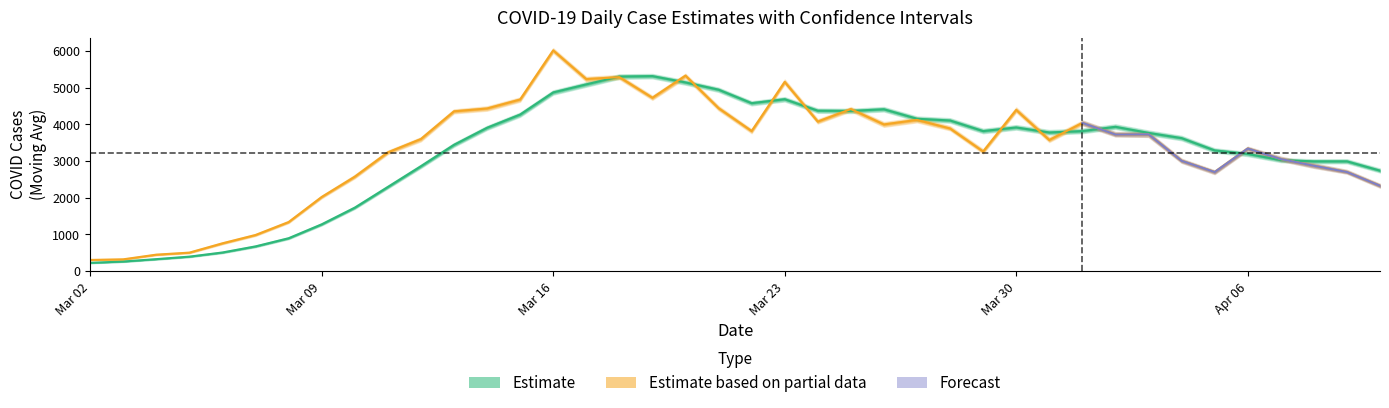

Is this an area chart (filled region under the line)?

No